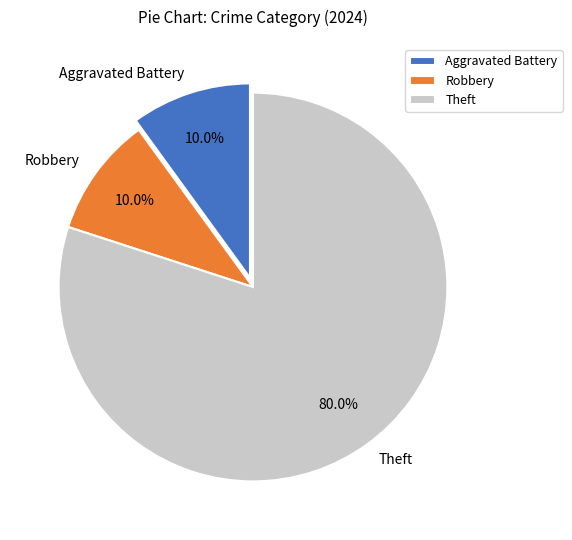

Which slice represents more than half of the pie?

Theft